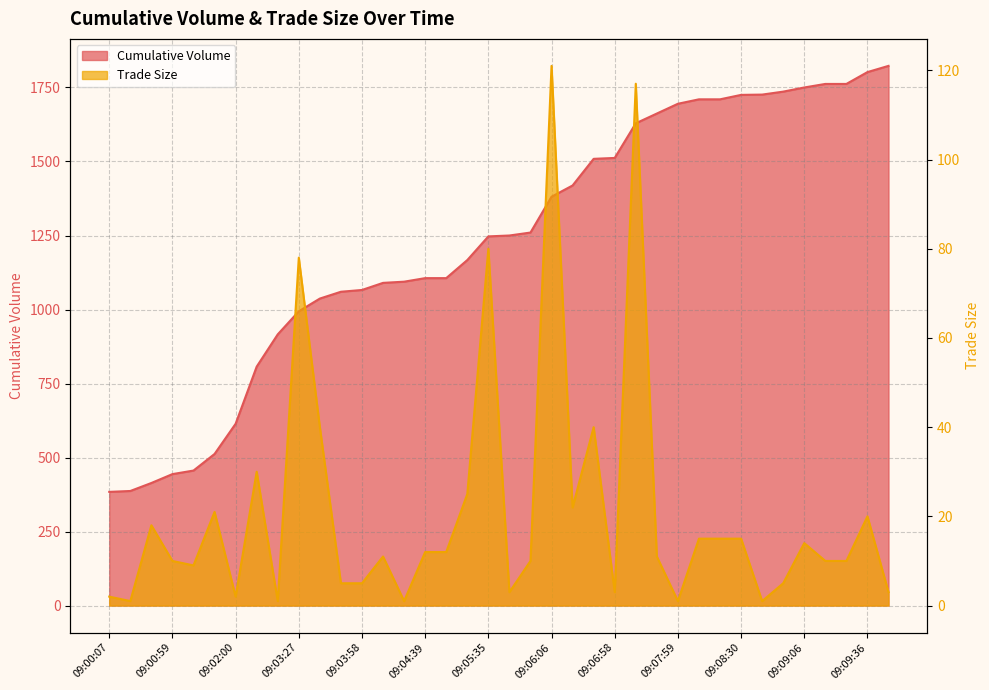

What is the difference between the Trade Size values at 09:05:35 and 09:04:39?

68